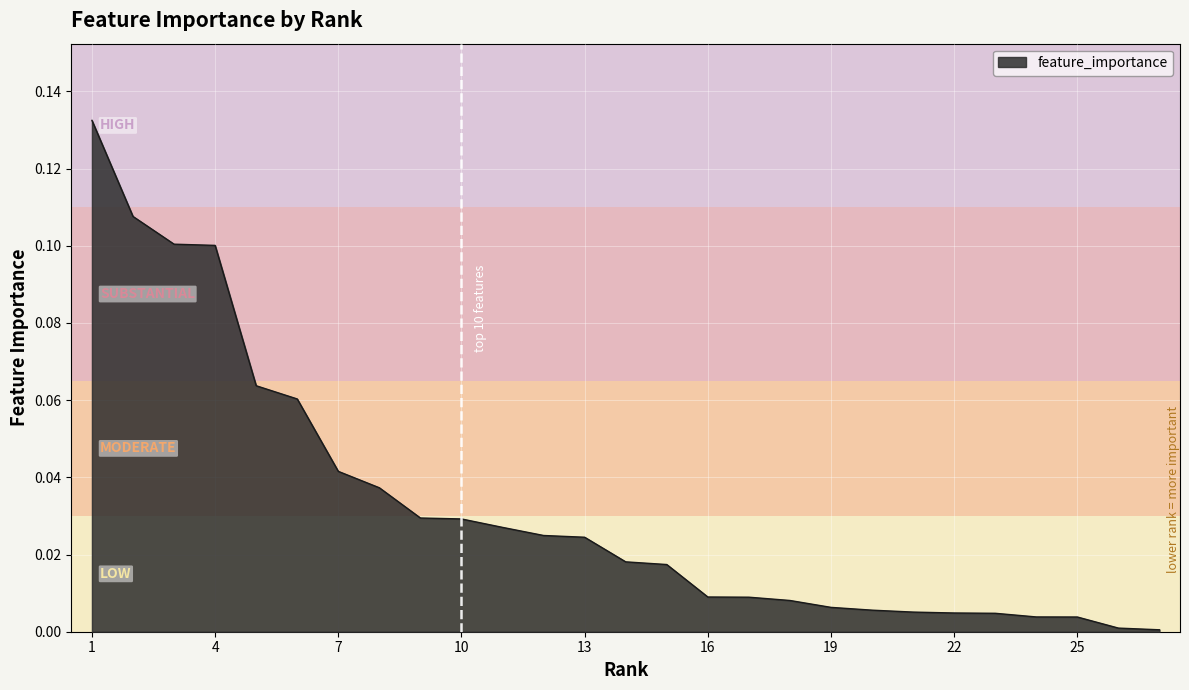

What is the difference between the maximum and second lowest values?

0.1